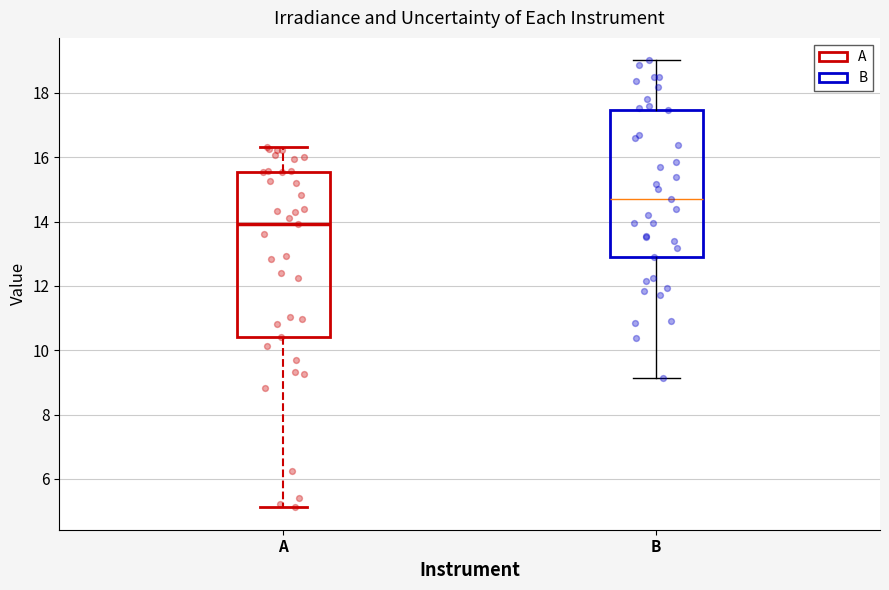

Which box has the lowest median line?

A